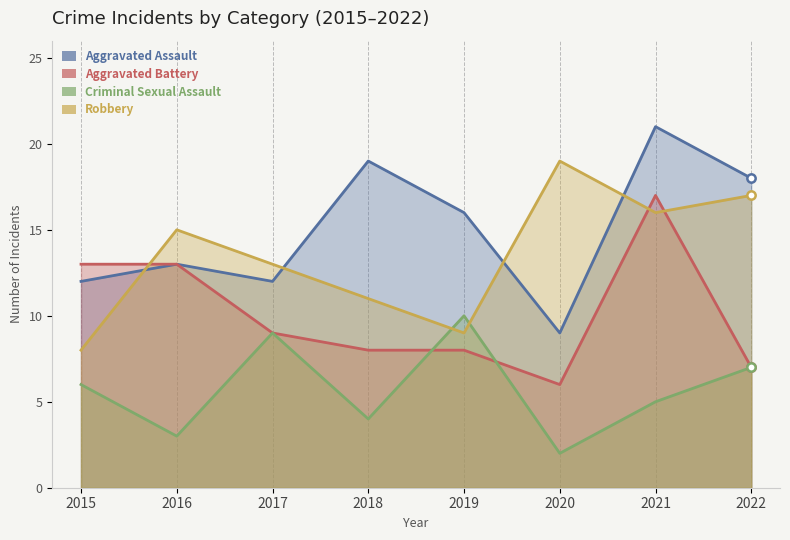

How many Criminal Sexual Assault values are between 4 and 9?

5